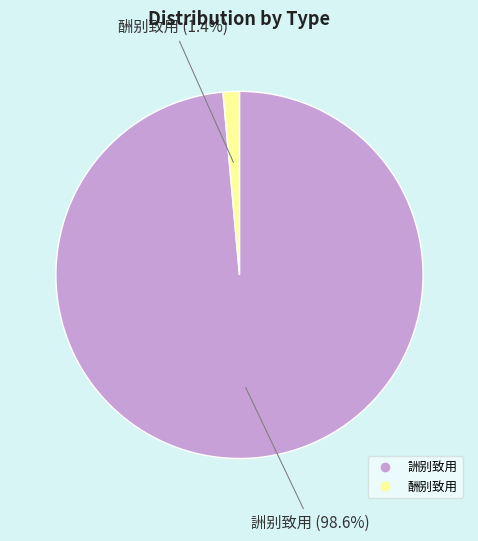

The 詶别致用 slice represents 99% of the pie. True or false?

True